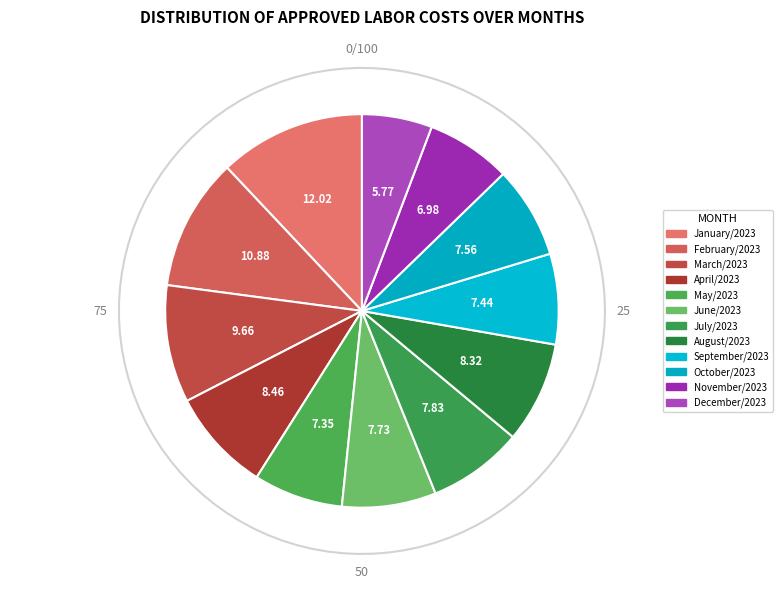

Does October/2023 account for over 50% of the chart?

No